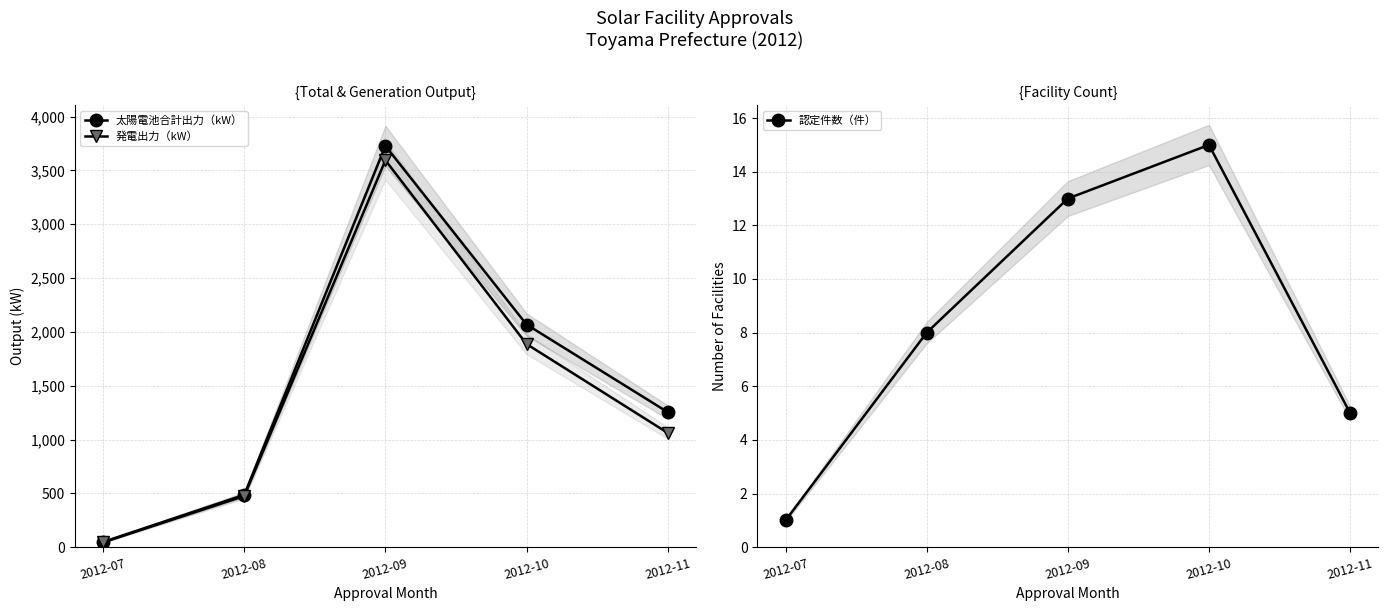

At which category is the sum across all series the highest?

2012-09